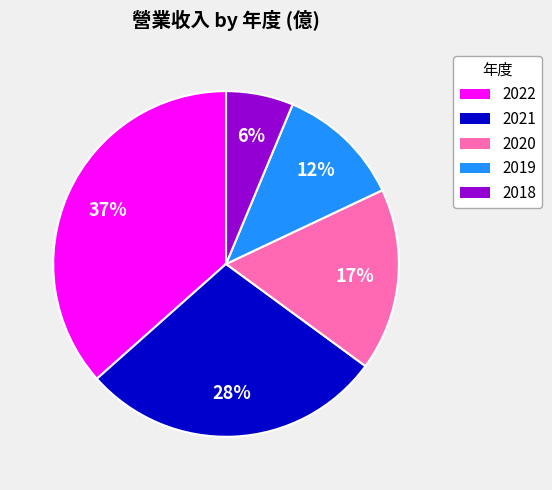

Is there any slice that represents more than half of the pie?

No